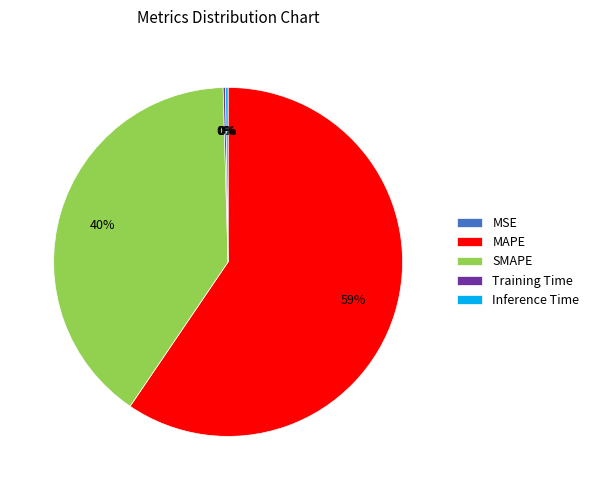

Which category has the biggest portion of the pie?

MAPE